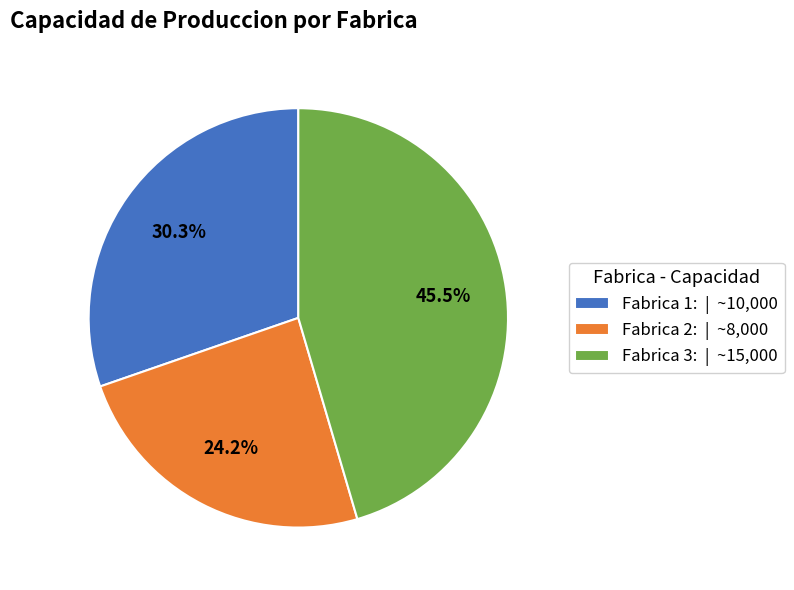

What percentage do Fabrica 3: and Fabrica 1: together represent?

75.8%